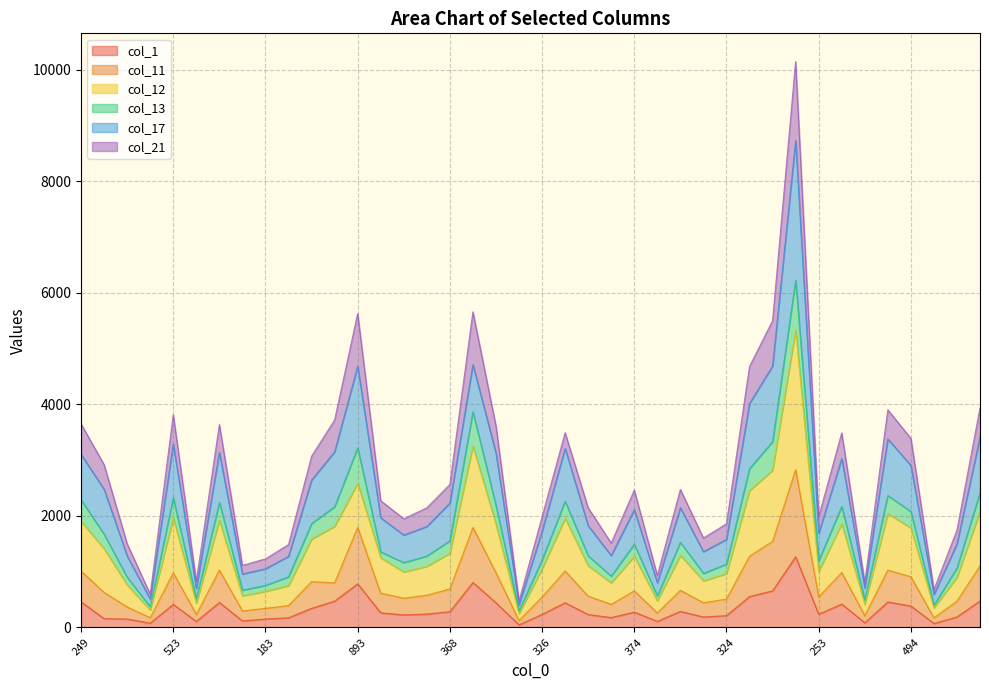

What are all the series names shown in the legend?

col_1, col_11, col_12, col_13, col_17, col_21